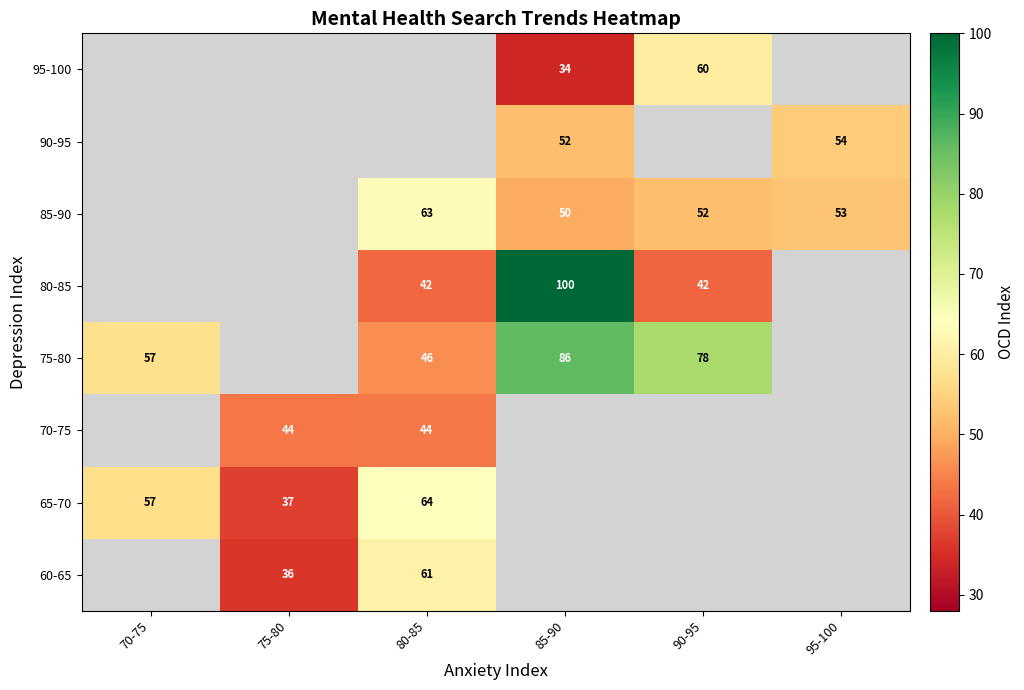

The value of 65-70 at 75-80 is 37. True or false?

True